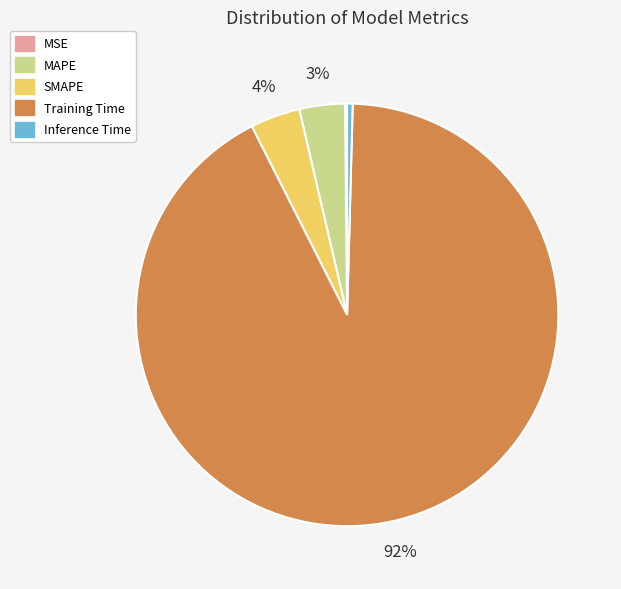

Which slice is the largest?

Training Time